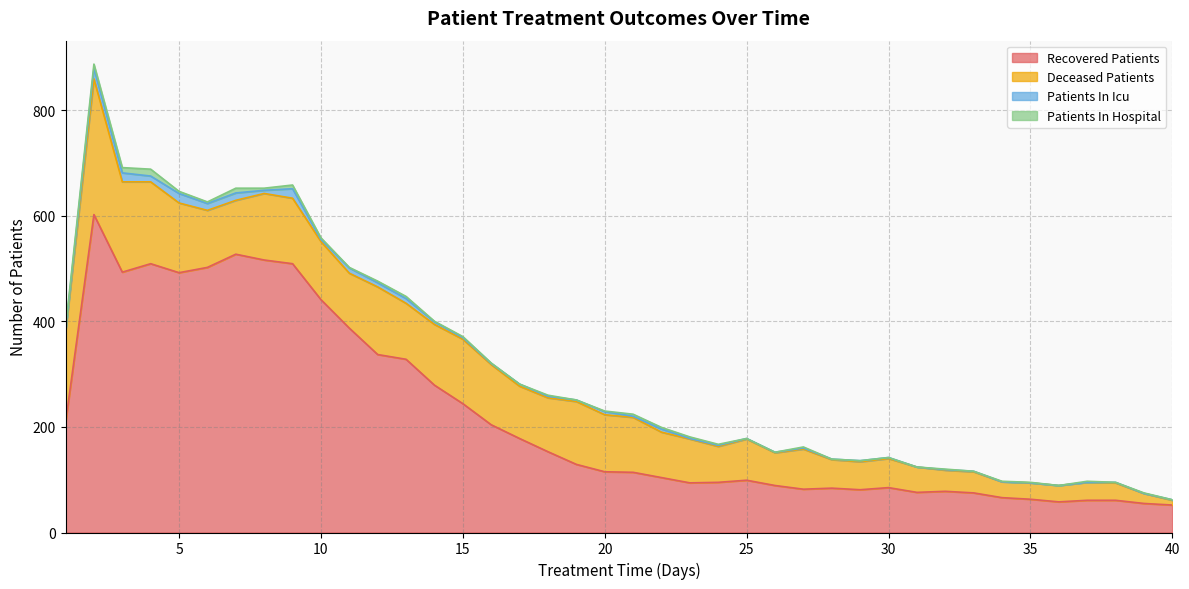

What is the sum of all deceased_patients values?

3608